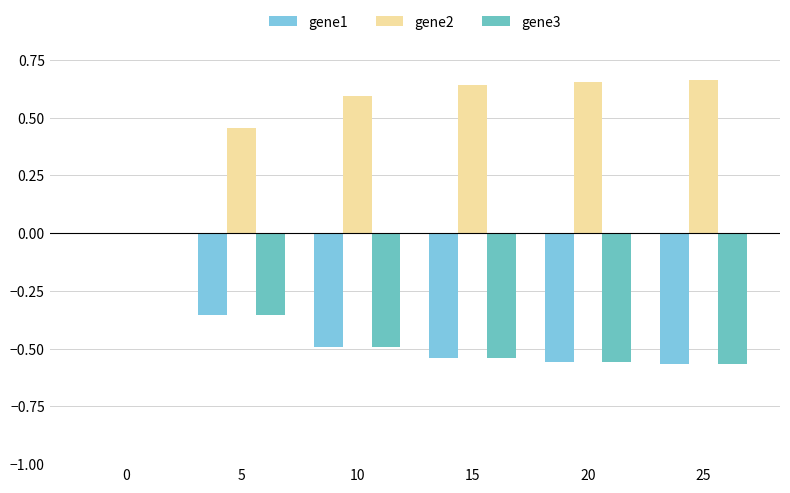

How many distinct data groups are displayed?

3